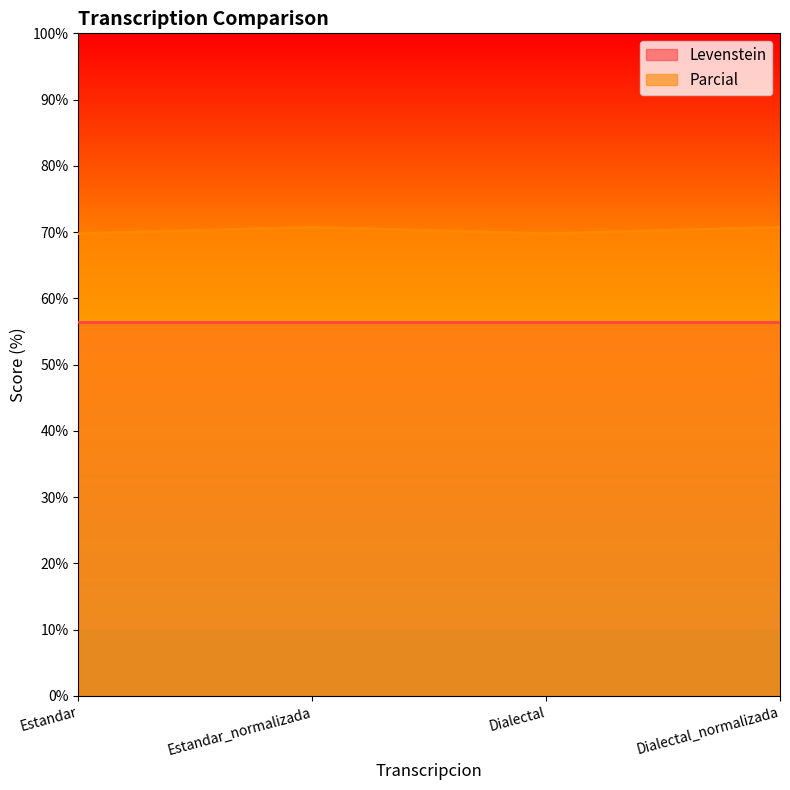

How many data points are less than 70?

2